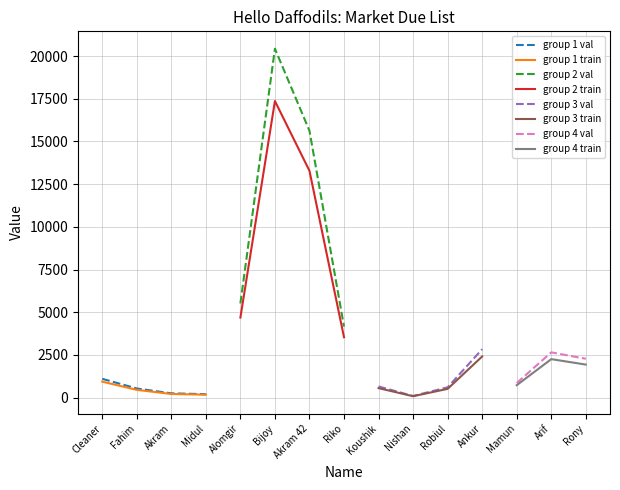

What is the change in value from Robiul to Arif?

+2047